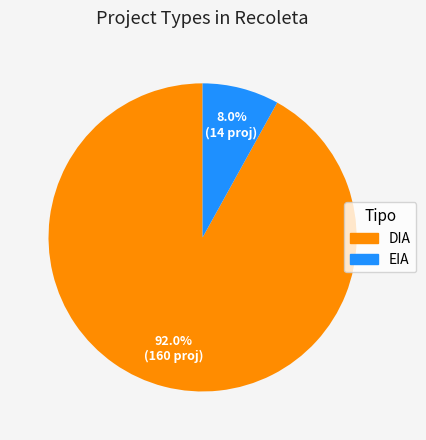

To the nearest percent, what is the difference between the DIA and EIA slice percentages?

84%